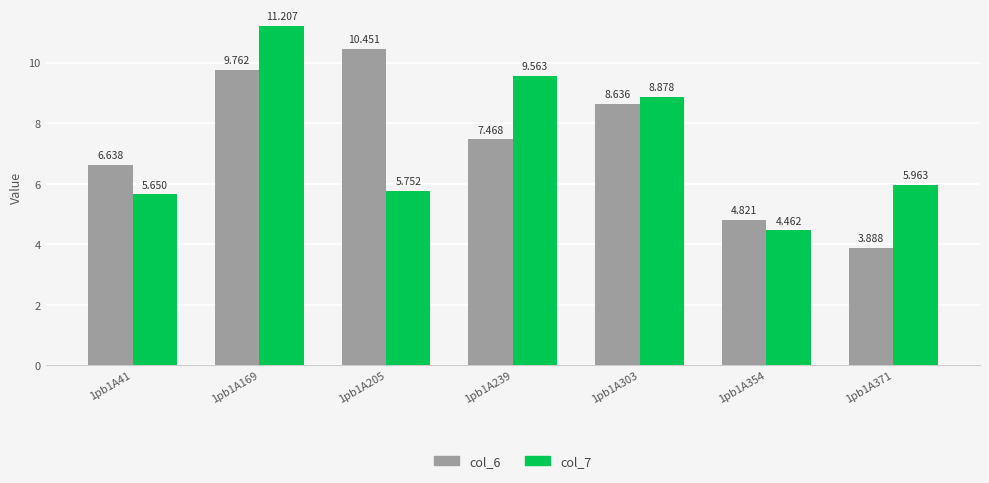

How many groups of bars are there?

7